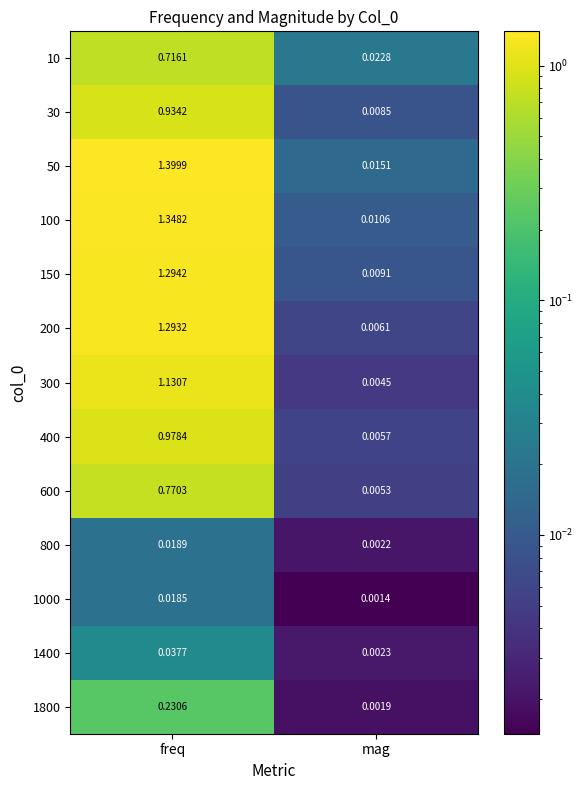

At which category does the chart reach its minimum across all series?

mag